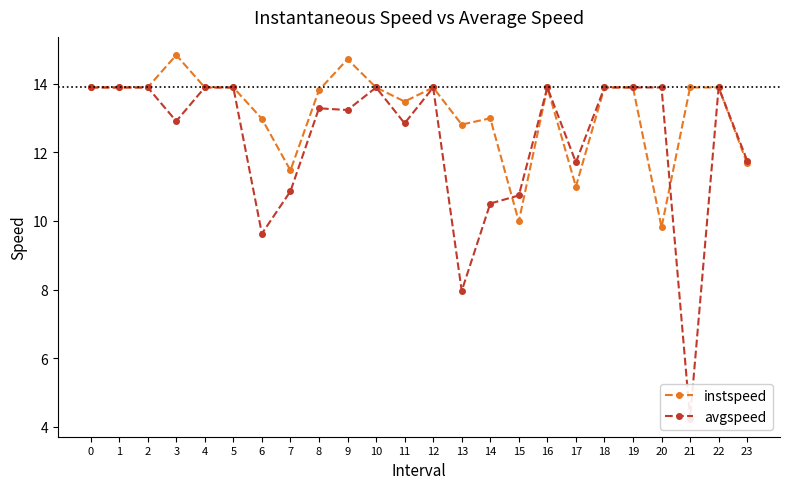

Where is the first local minimum for avgspeed?

3